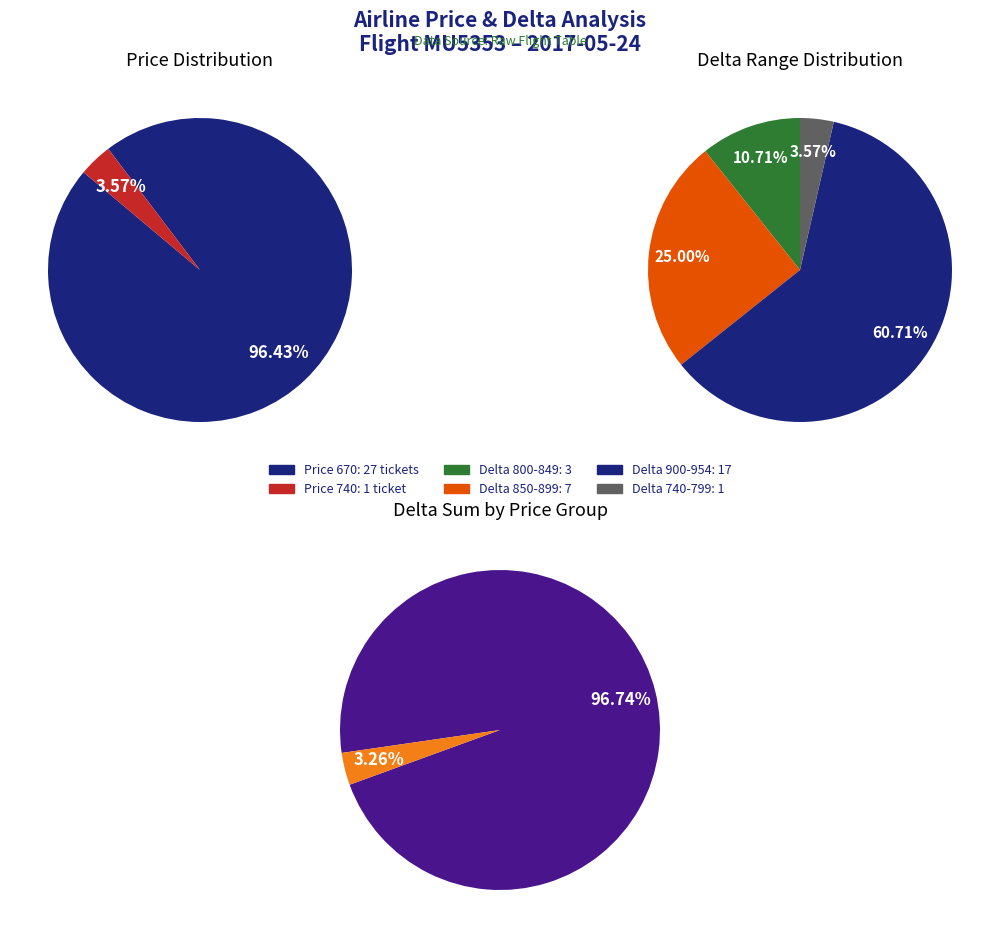

Between price_670 and price_740, which is larger?

price_670